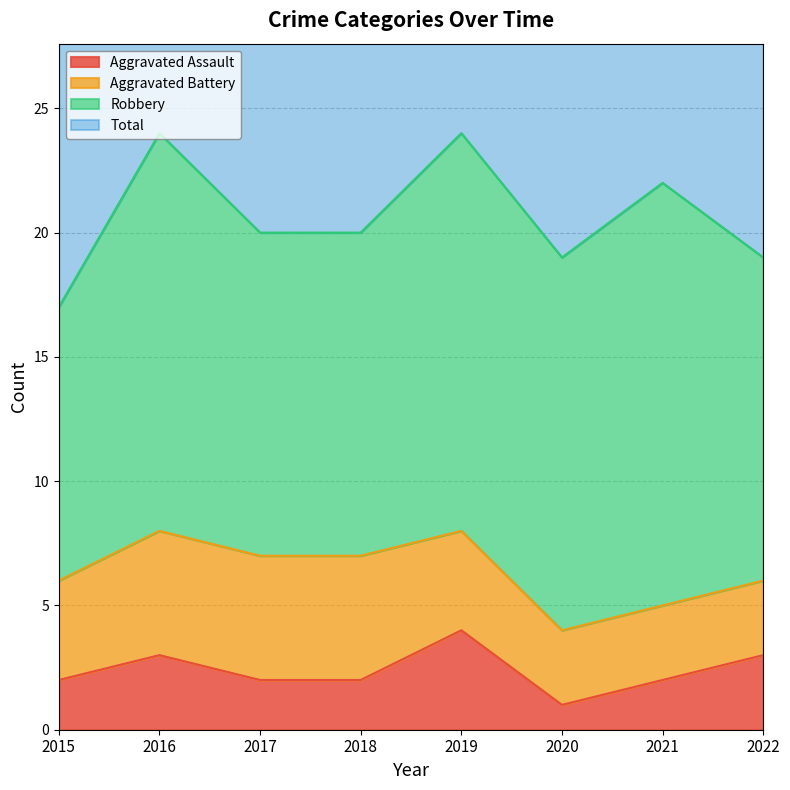

How many interior local peaks does the Aggravated Assault series have?

2